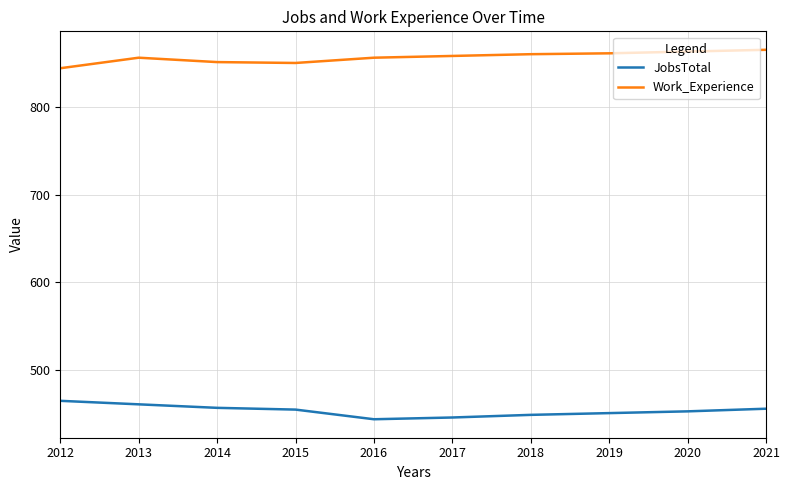

List the series in order of their overall mean, lowest first.

JobsTotal, Work_Experience